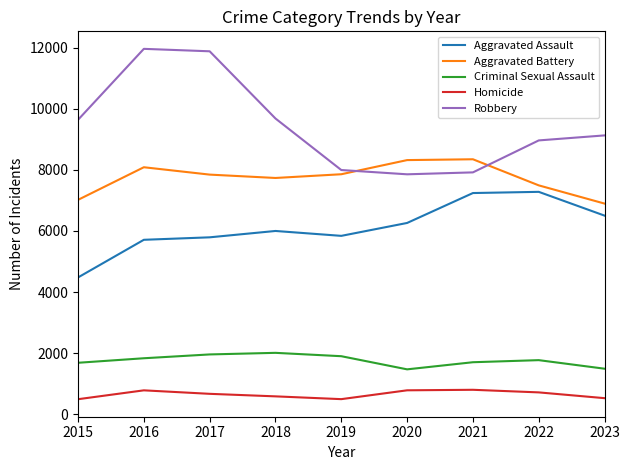

True or false: Robbery and Aggravated Assault intersect in this chart.

False